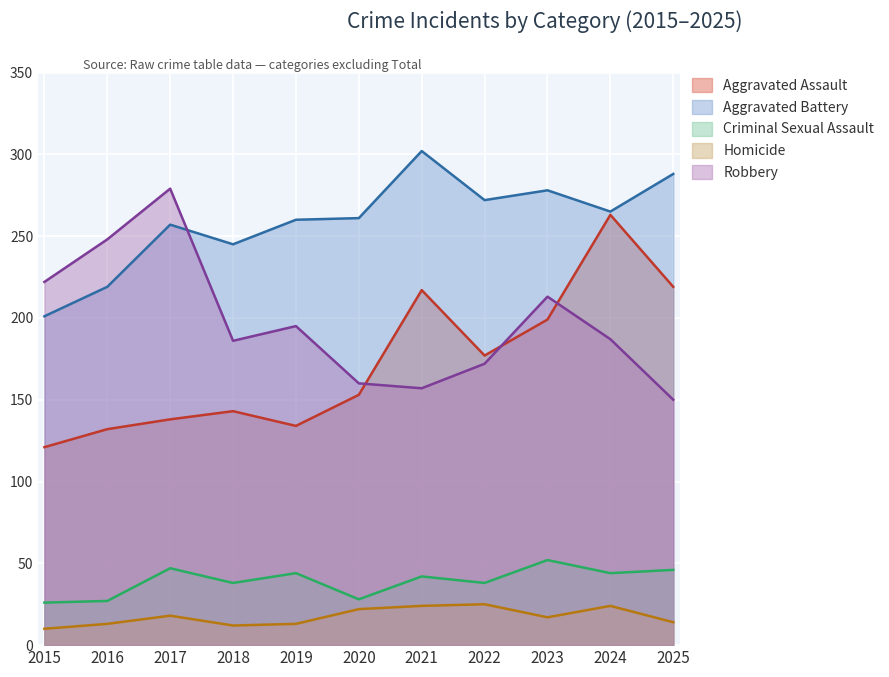

Where does the Aggravated Assault series first go above 153?

2021